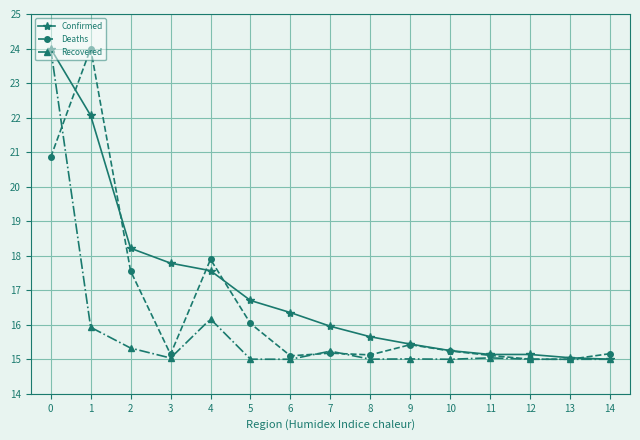

What is the total value across all series at 3?

48.0